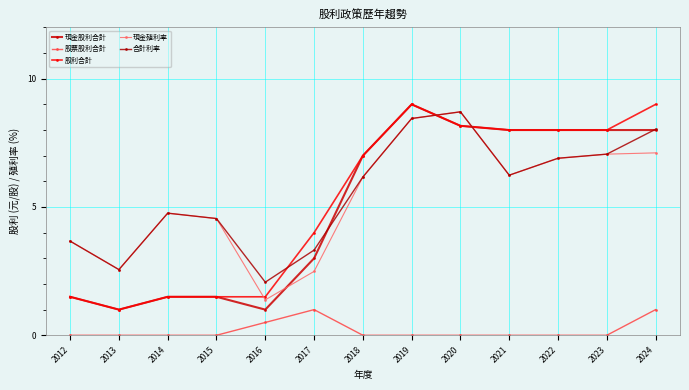

Rank the series by their maximum value, from lowest to highest.

股票股利合計, 現金殖利率, 合計利率, 現金股利合計, 股利合計